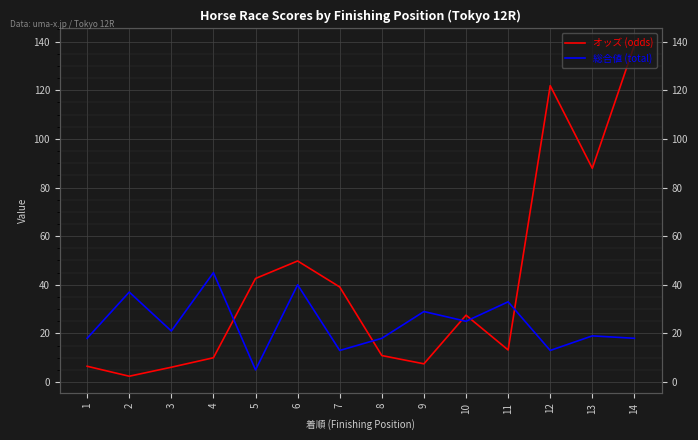

Where is the first local maximum for 総合値 (total)?

2